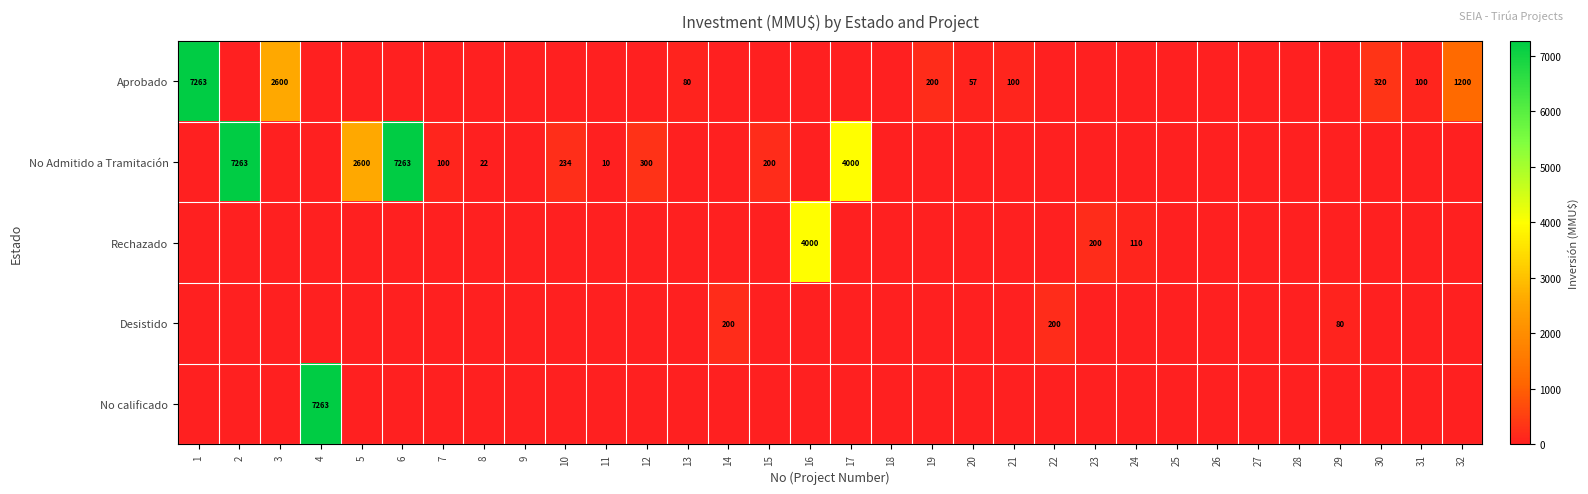

How many categories are shown in the chart?

32